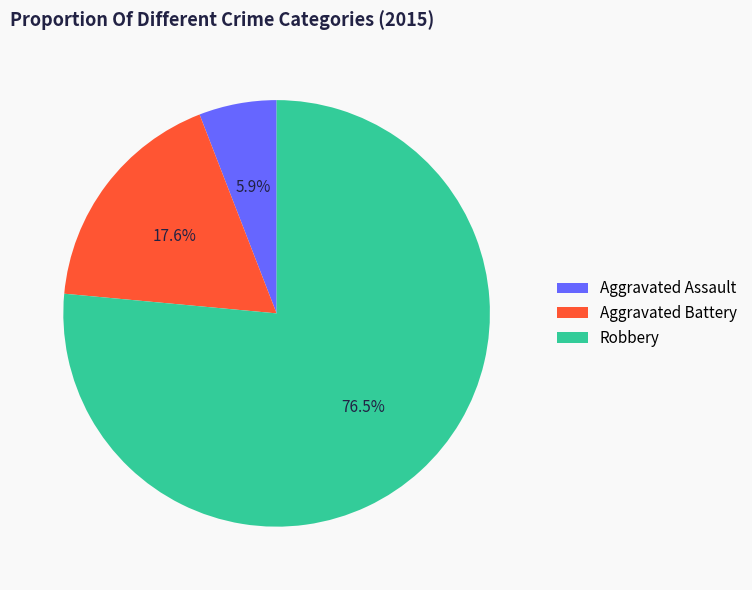

True or false: Aggravated Assault accounts for 6% of the total.

True